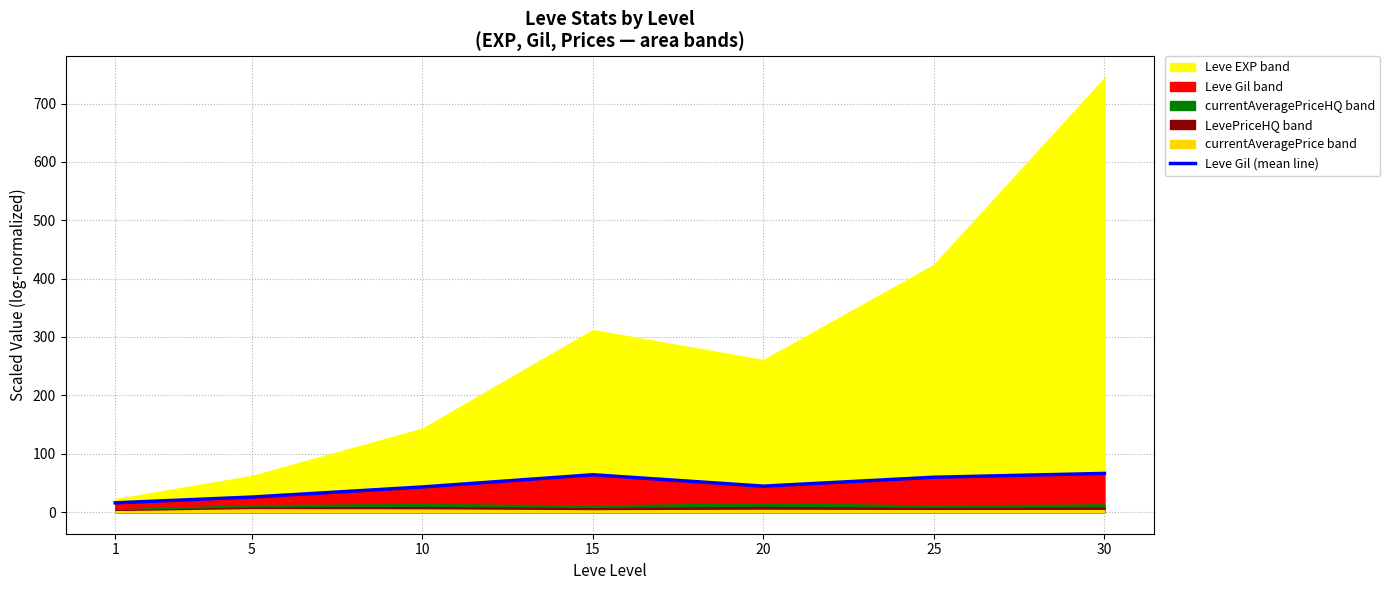

The chart shows a value of 15.3 at 15. True or false?

False